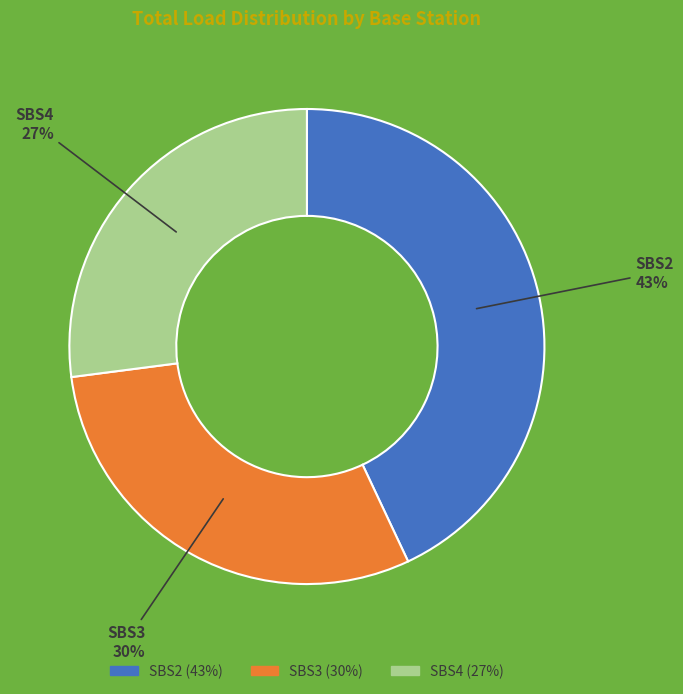

Rank the categories by value from highest to lowest.

SBS2, SBS3, SBS4